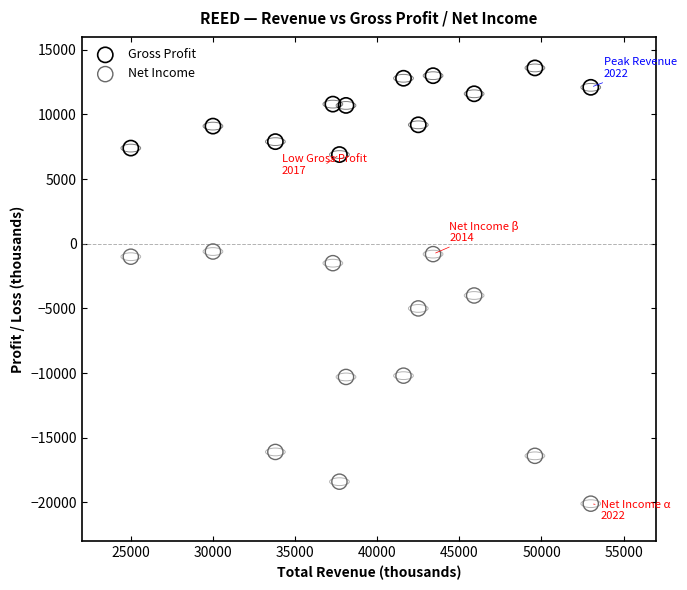

Across all data points, what is the range of Y values (max minus min)?

33700